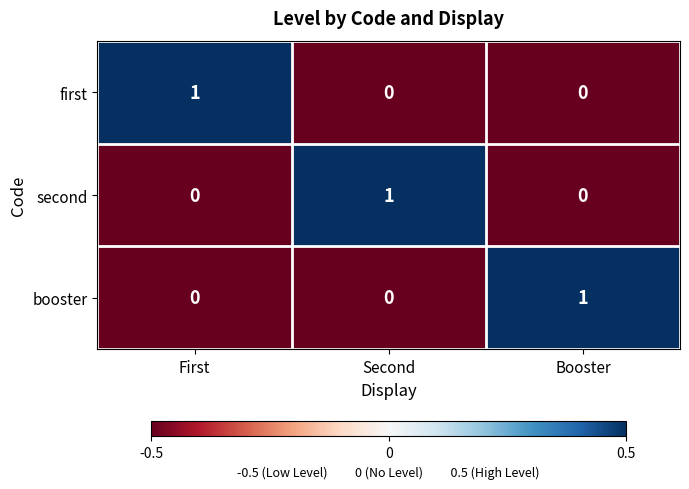

Reading right to left, what are all the values shown in this chart?

first: Booster=0	Second=0	First=1
second: Booster=0	Second=1	First=0
booster: Booster=1	Second=0	First=0